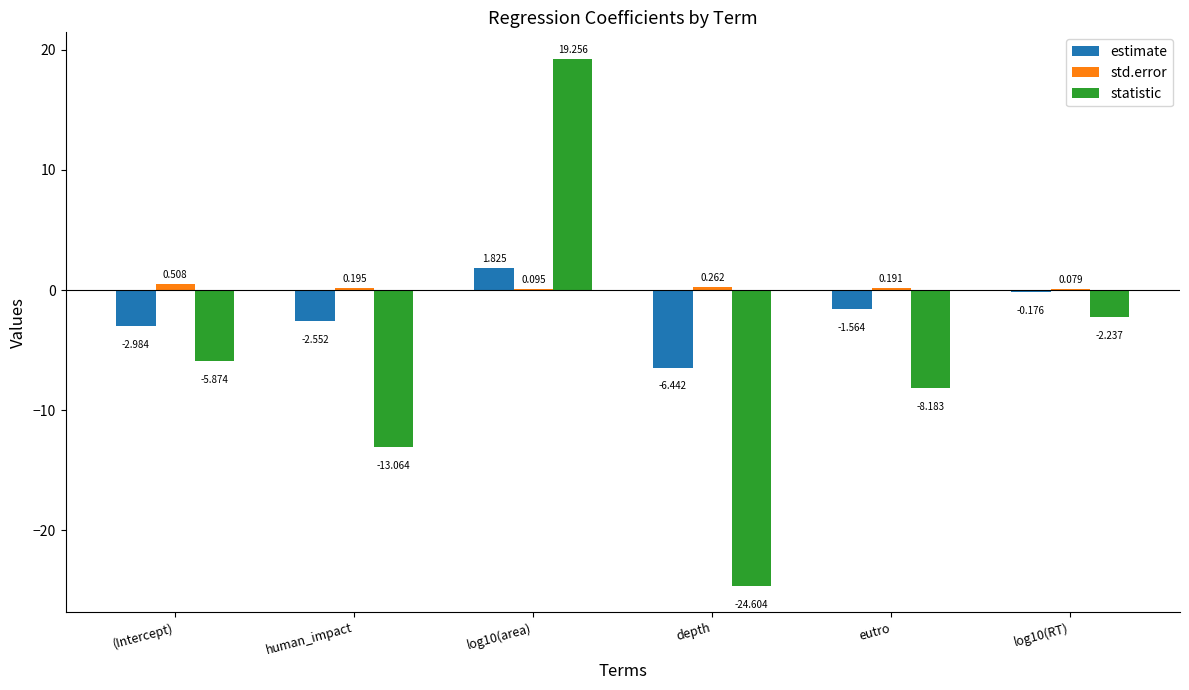

Which series has the largest total across all categories?

std.error